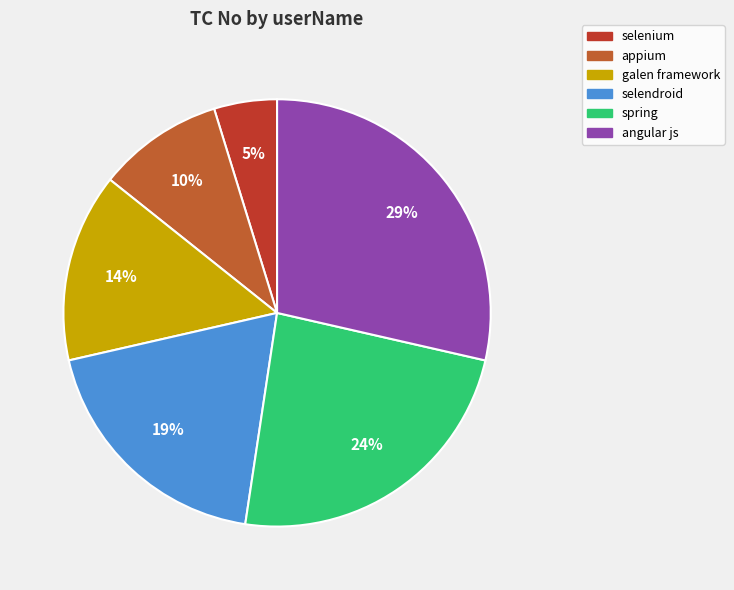

Rank the categories by value from lowest to highest.

selenium, appium, galen framework, selendroid, spring, angular js